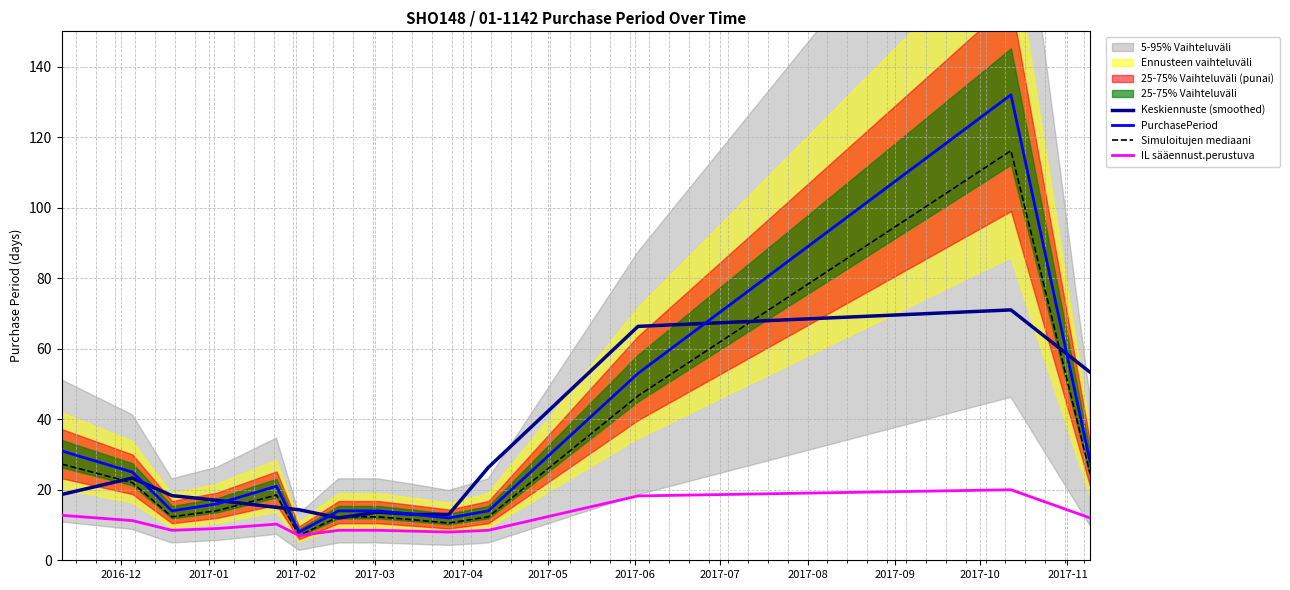

In Simuloitujen mediaani, how many points are higher than both neighbors (excluding endpoints)?

2